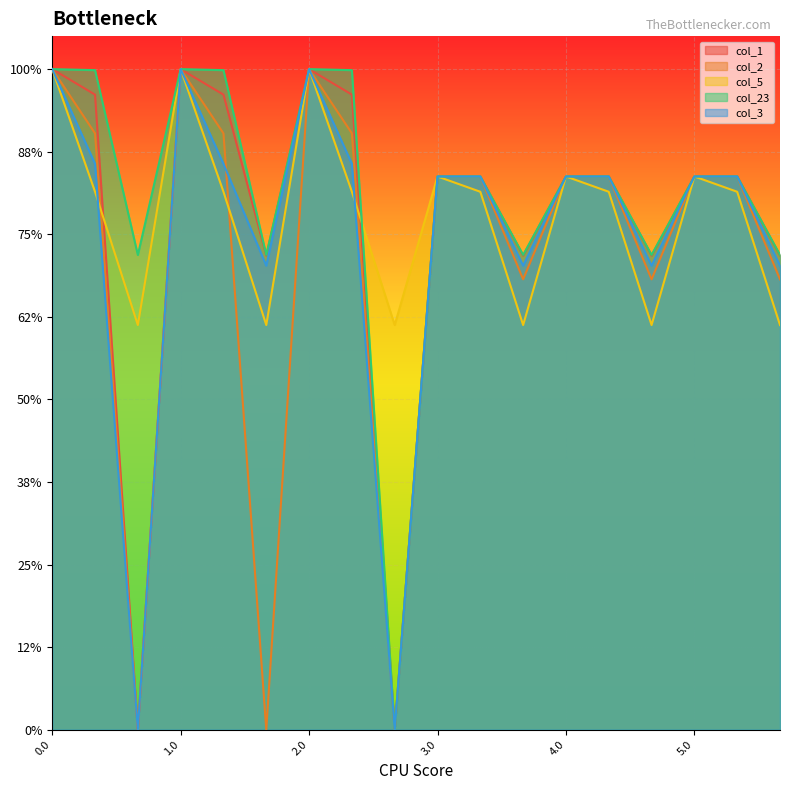

List the series in order of their peak value, highest first.

col_1, col_2, col_5, col_23, col_3